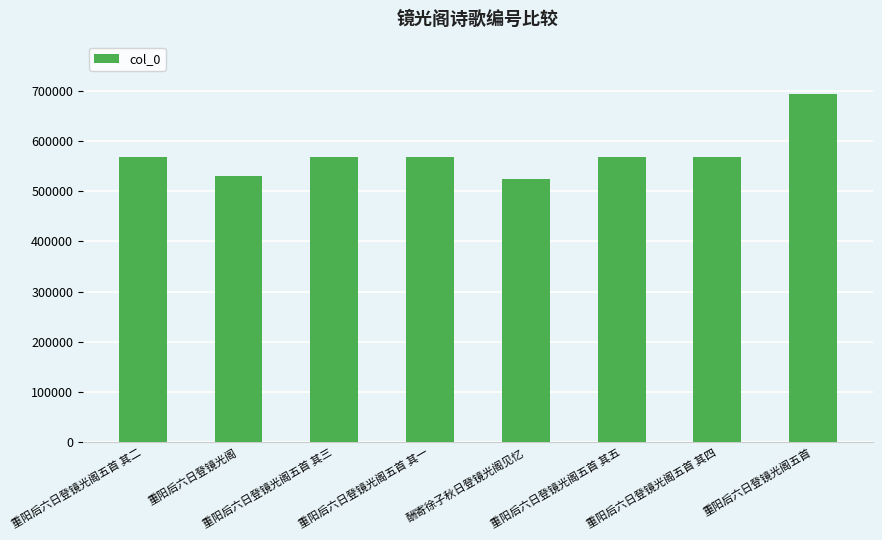

What is the value of the 6th bar from the left?

568576